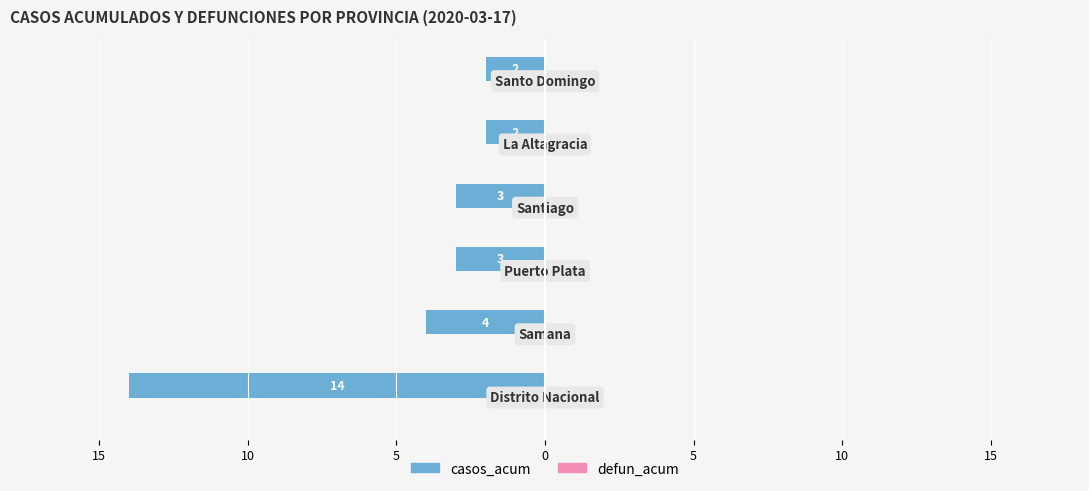

Does the chart contain any negative values?

Yes